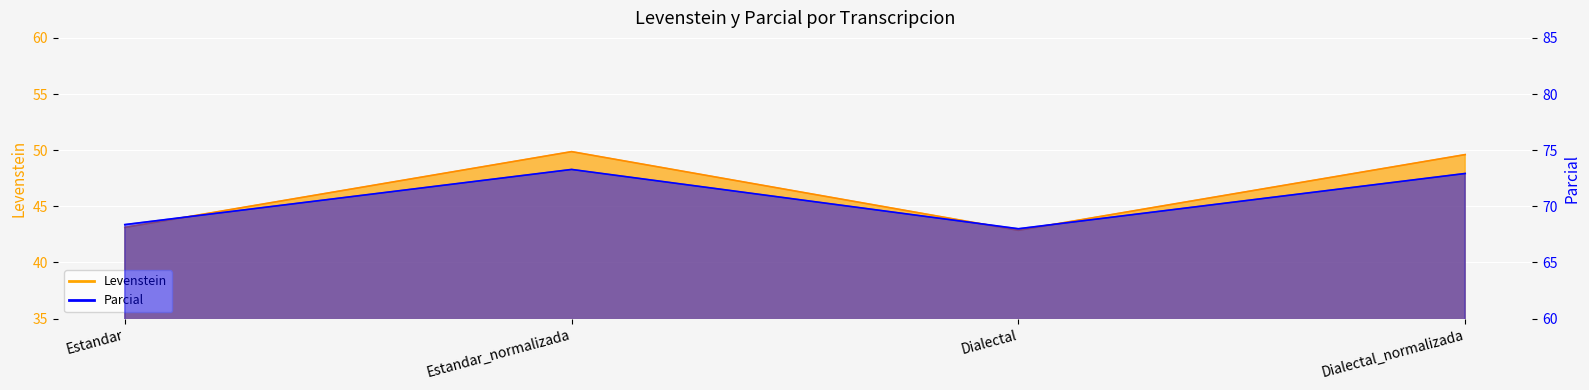

What is the average value of the Parcial series?

70.6